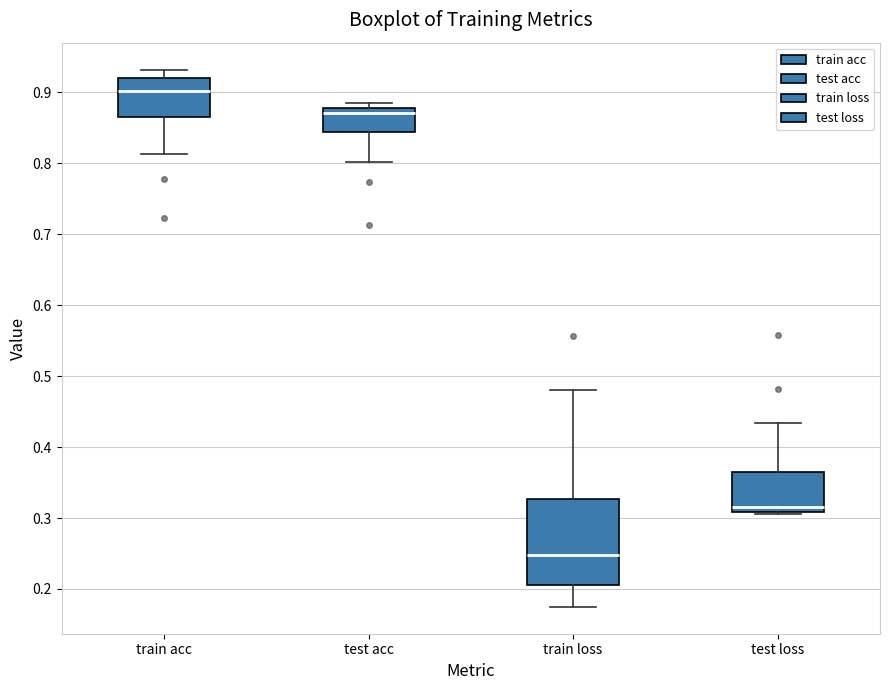

Where does the median line of the box for test acc sit on the y-axis? The values are not printed on the chart, so give them approximately, as read against the axis.

0.87